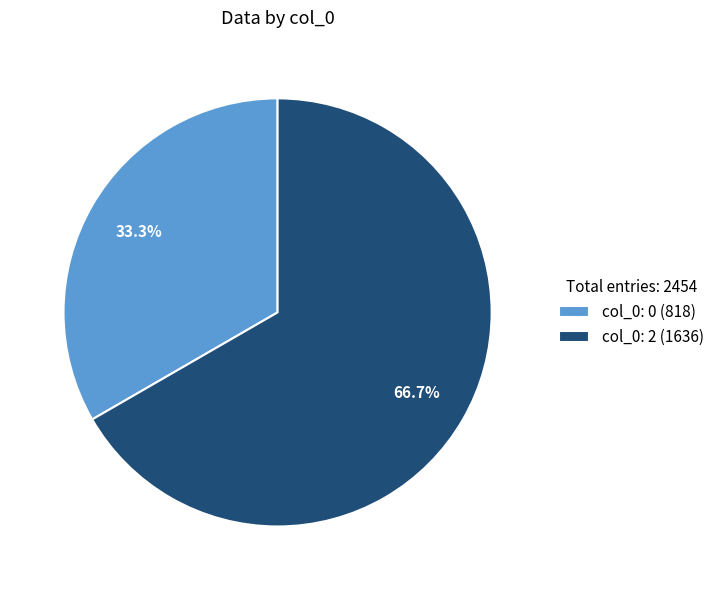

How many slices are in this pie chart?

2